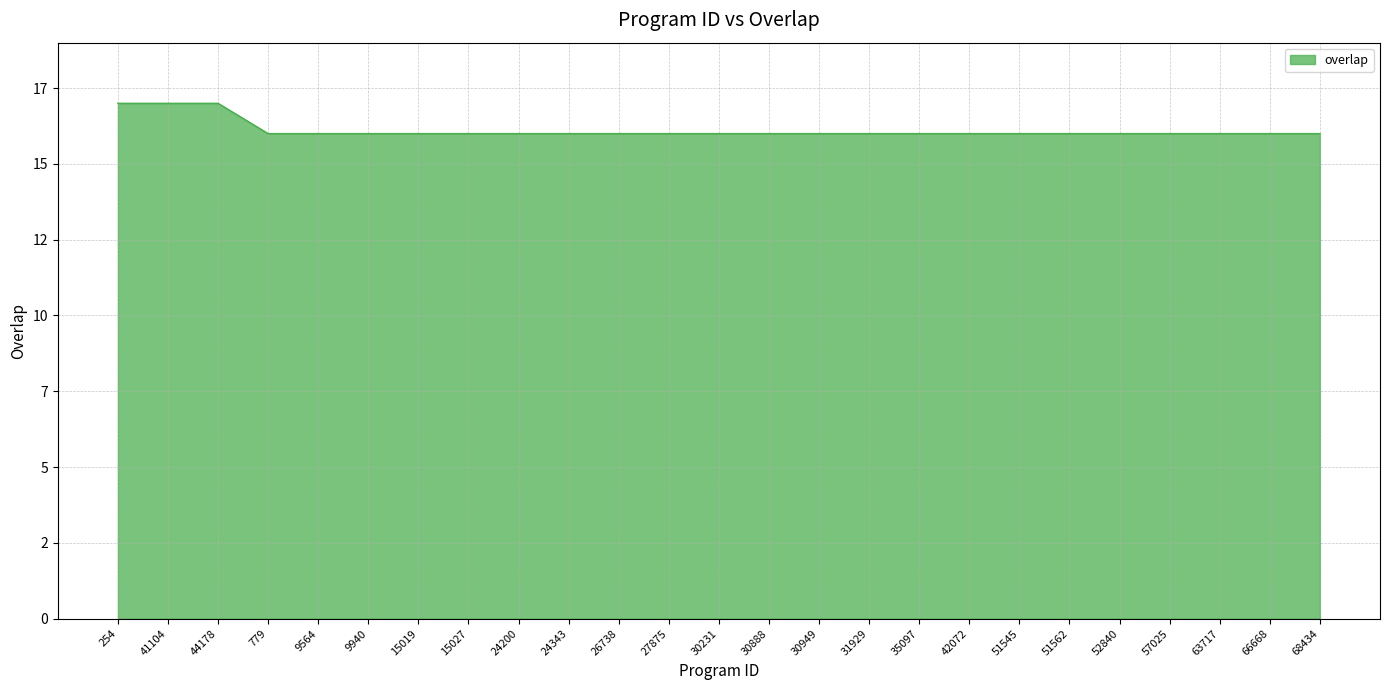

At which label is the value closest to 16?

779